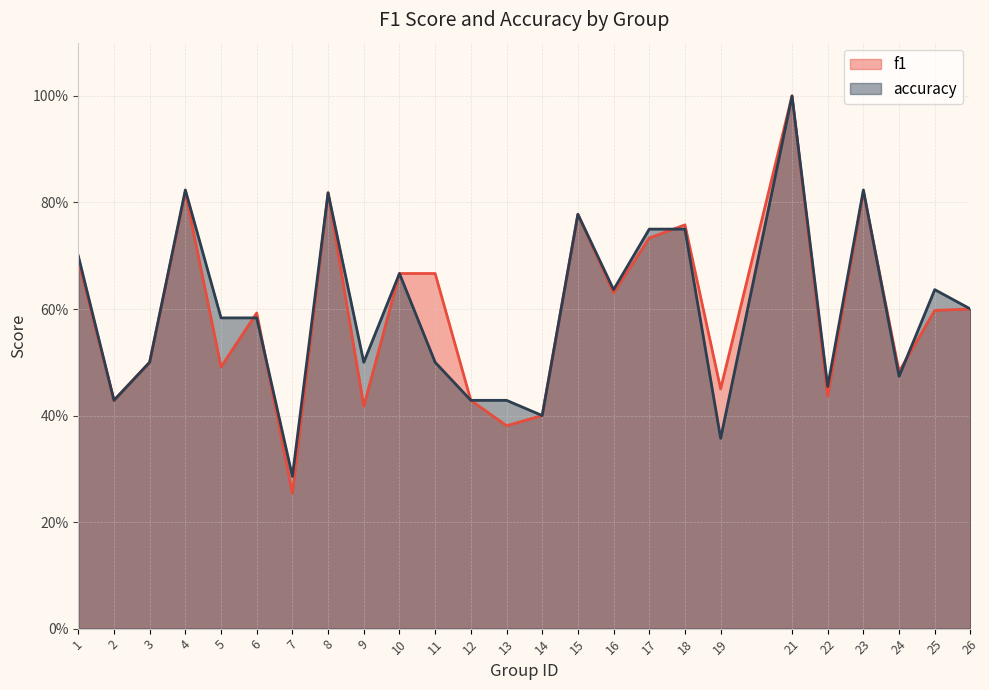

What is the difference between the f1 values at 12 and 18?

0.3